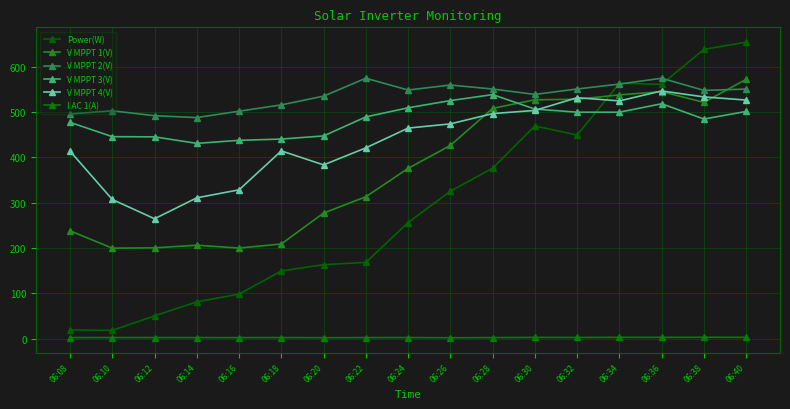

What is the value of the V MPPT 2(V) point at the 10th from the left?

559.3